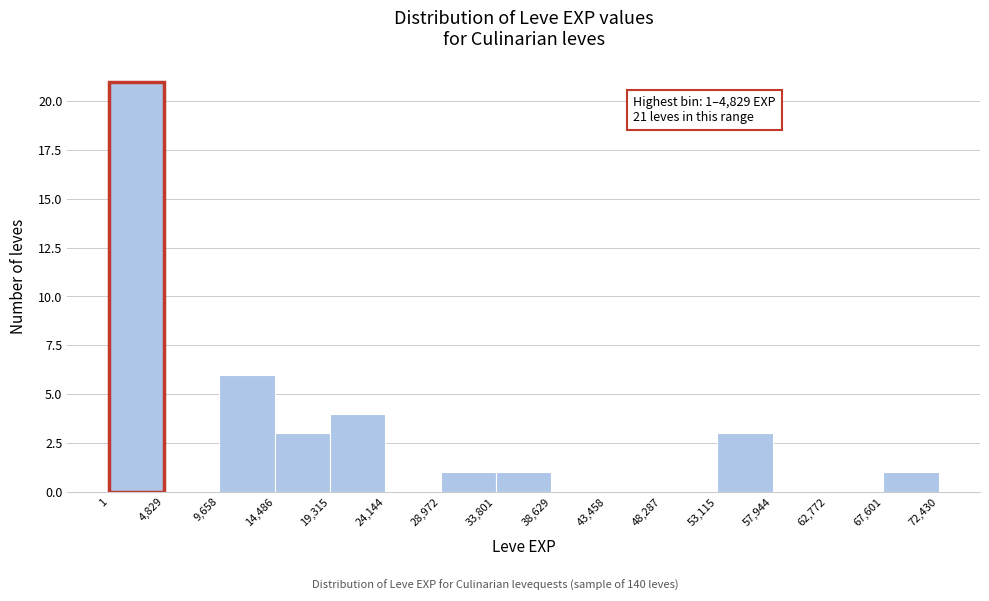

Which range on the x-axis has the tallest bar?

1 to 4,829